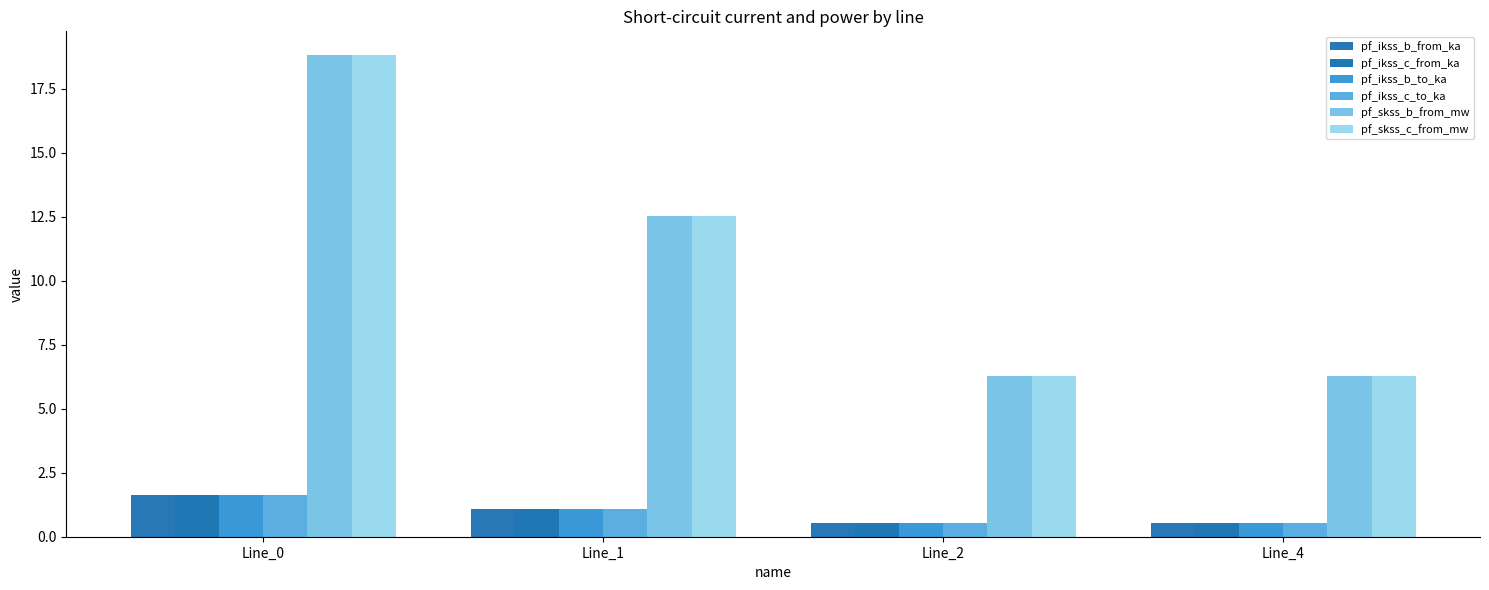

How many bars are there in each group?

6